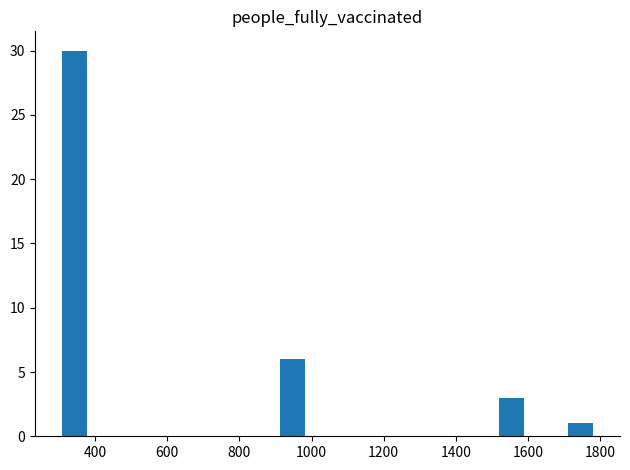

Reading left to right, what are all the values shown in this chart?

30	6	3	1